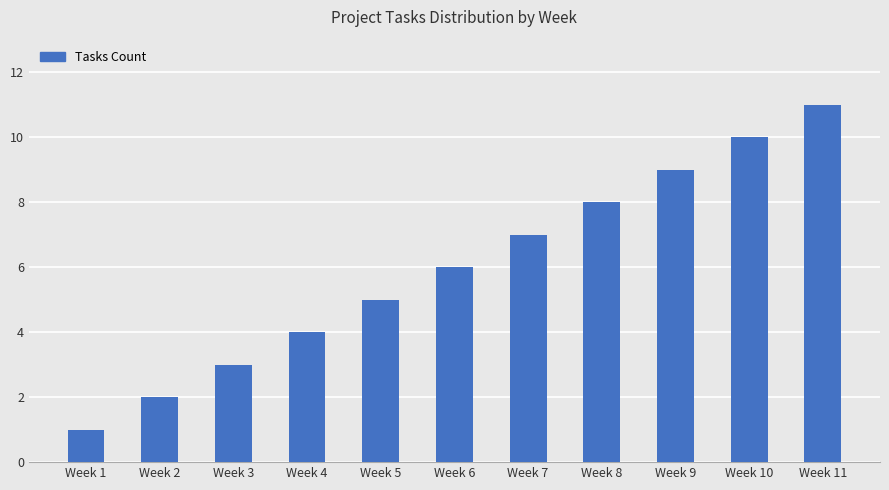

Reading right to left, transcribe all the data shown in this chart.

11	10	9	8	7	6	5	4	3	2	1